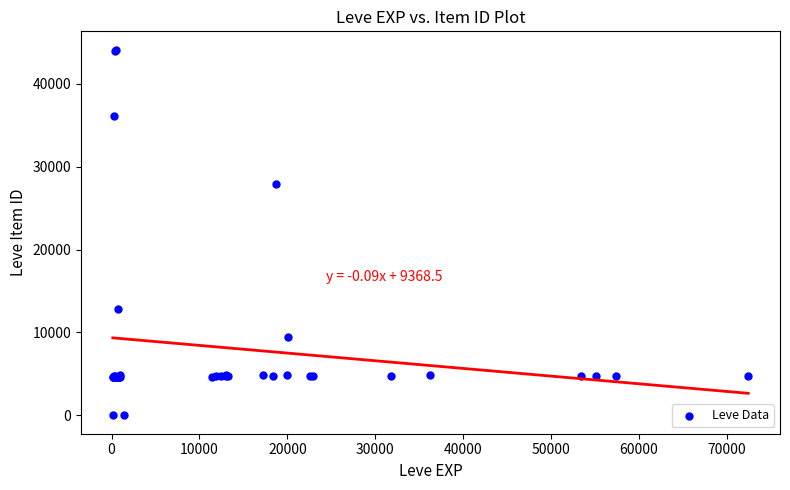

What Y value in the scatter plot is closest to 22048?

27884